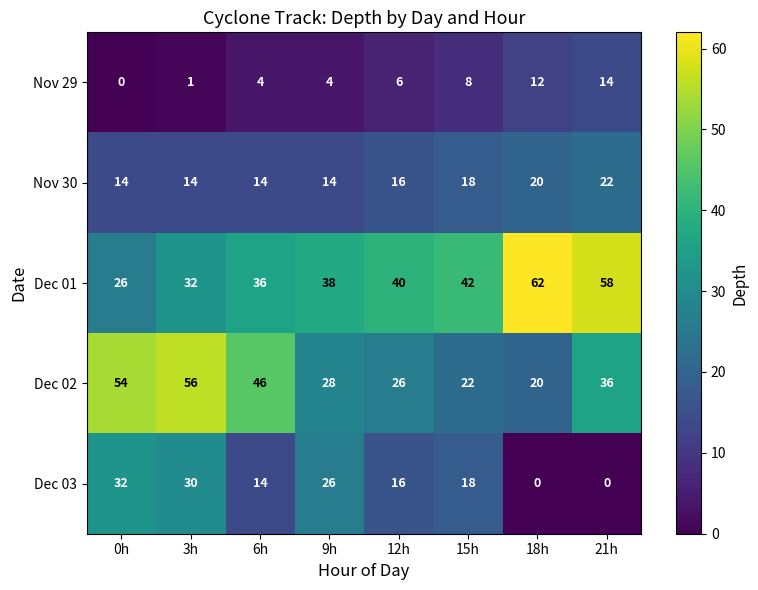

Rank the series by their maximum value, from highest to lowest.

Dec 01, Dec 02, Dec 03, Nov 30, Nov 29